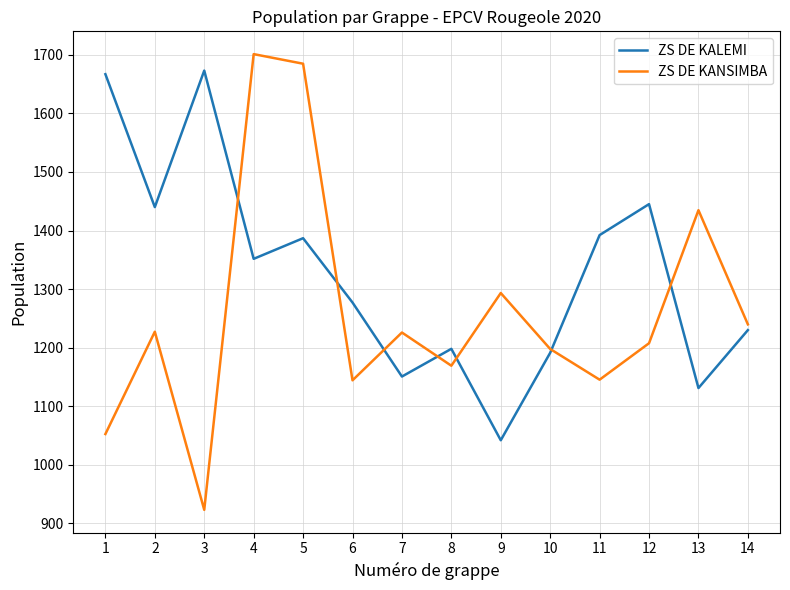

Rank the series by their average value, from lowest to highest.

ZS DE KANSIMBA, ZS DE KALEMI